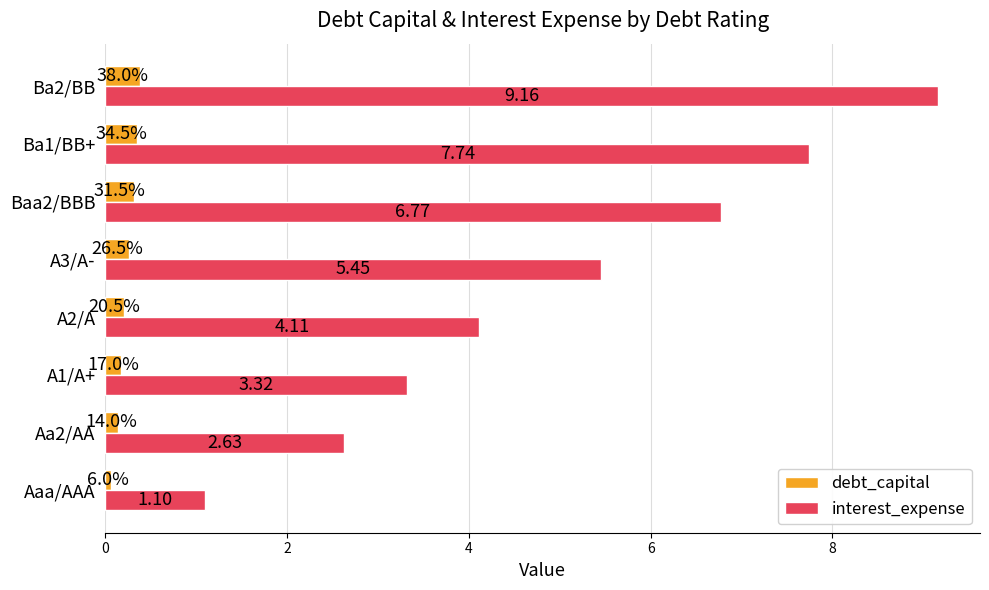

What is the total value across all series at A2/A?

4.3